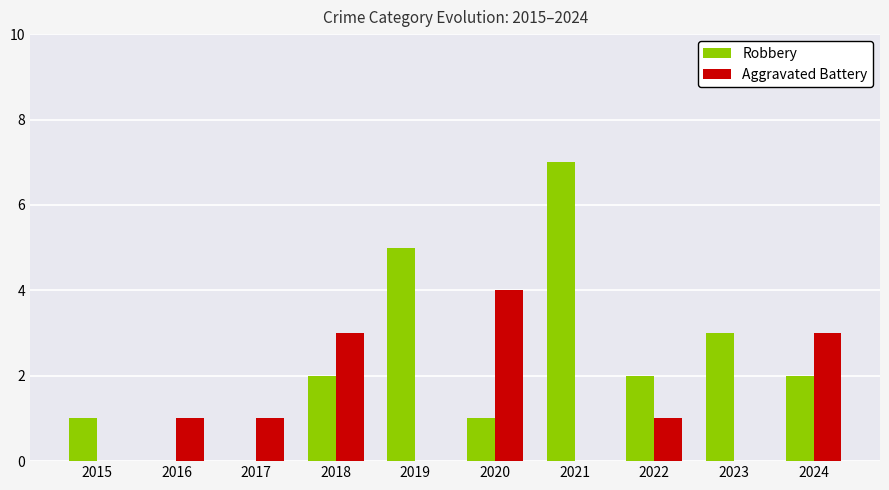

Which series changed the most between 2017 and 2022?

Robbery